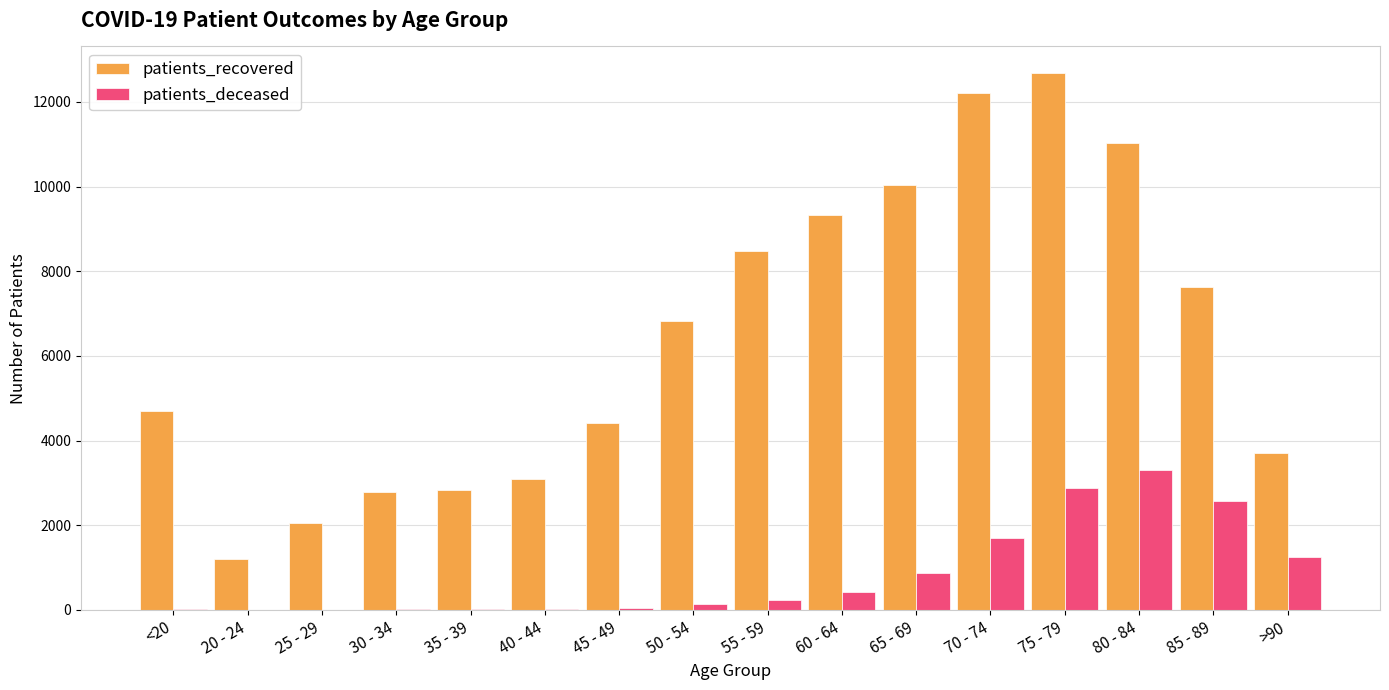

What is the maximum value shown in the chart?

12677